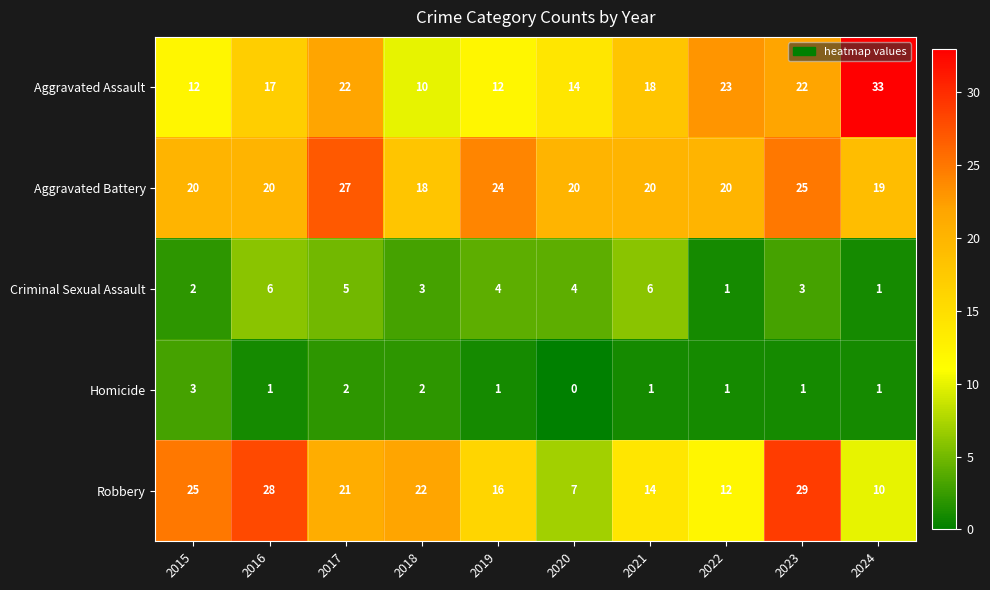

The Aggravated Battery series shows 20 at 2022. True or false?

True